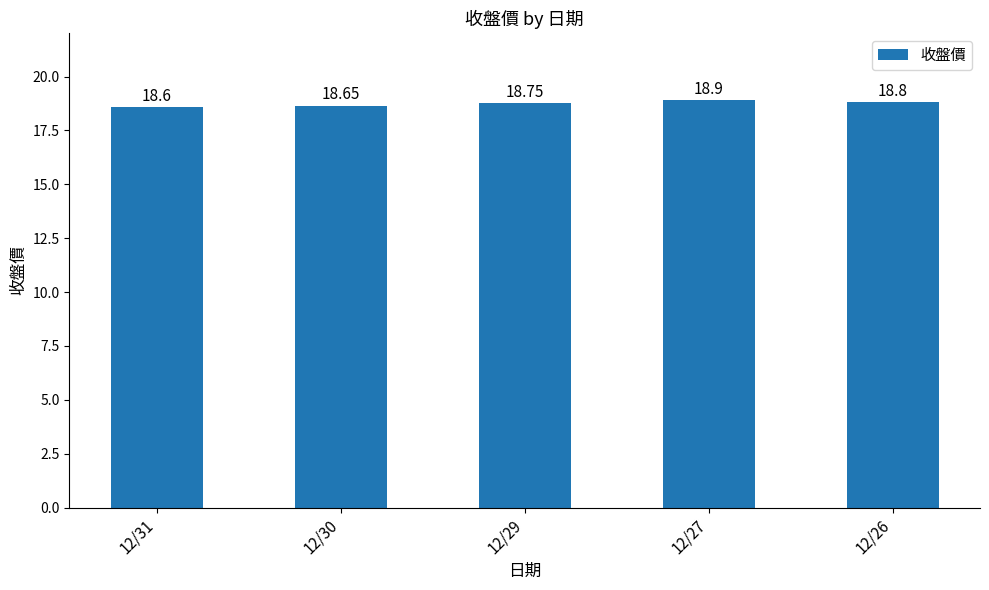

Count the number of data series in this chart.

1